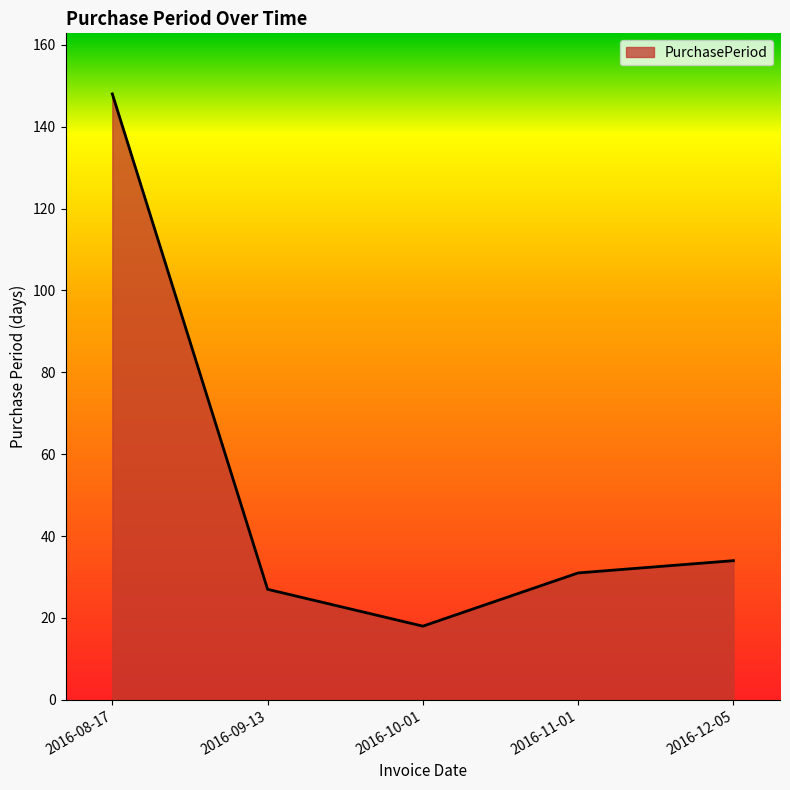

How many interior local valleys (lower than both neighbors) does the data have?

1